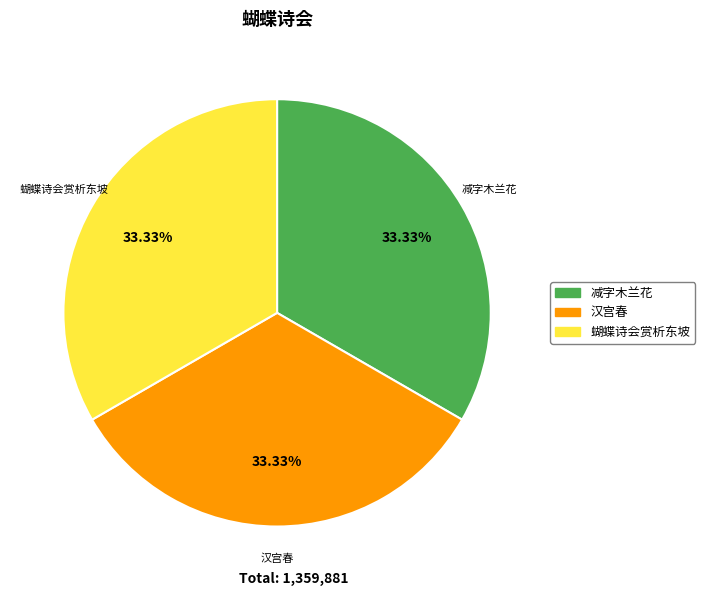

Is there any slice that represents more than half of the pie?

No